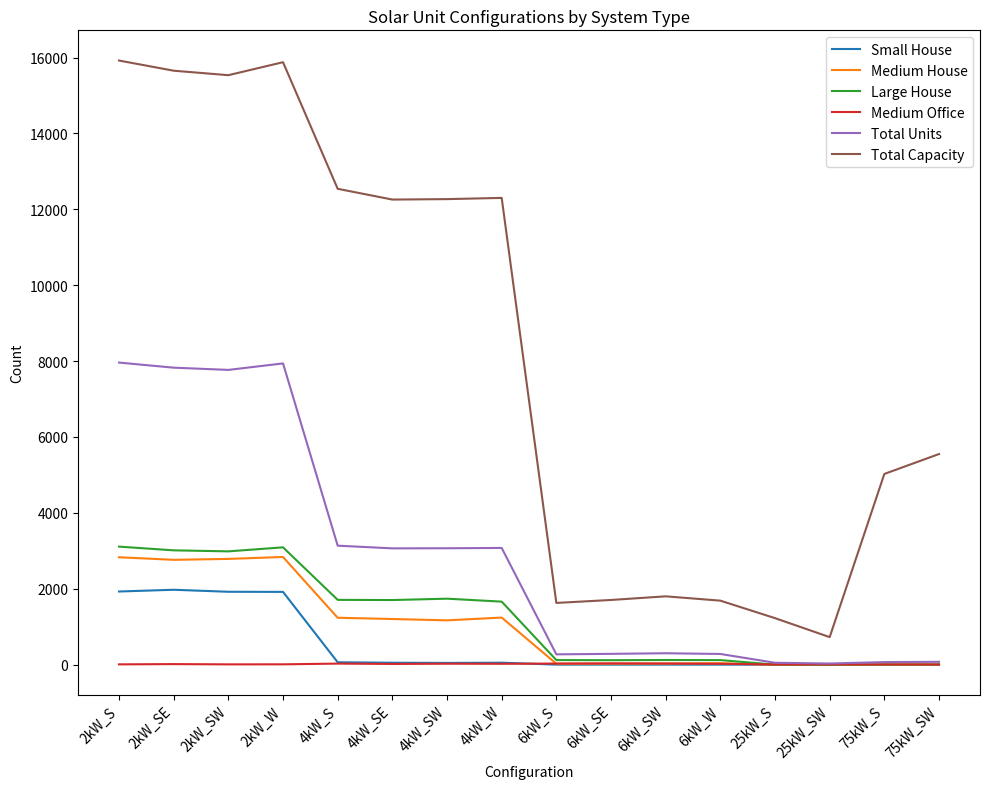

The value of Small House at 6kW_W is -612. True or false?

False